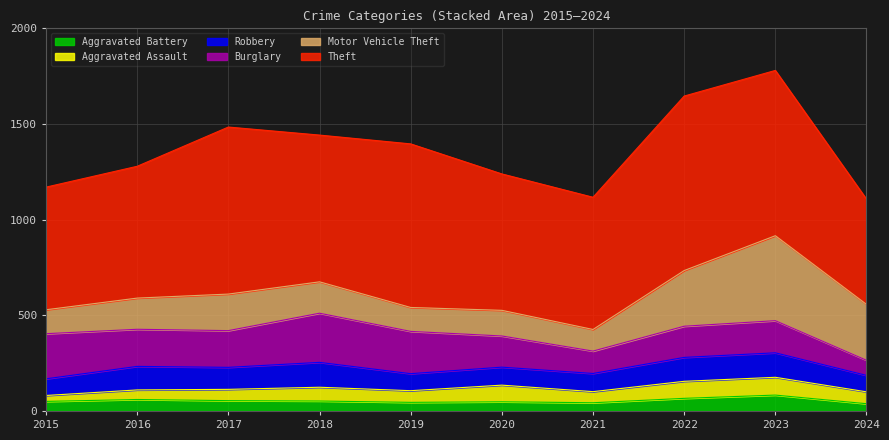

Rank the series by their maximum value, from lowest to highest.

Aggravated Battery, Aggravated Assault, Robbery, Burglary, Motor Vehicle Theft, Theft